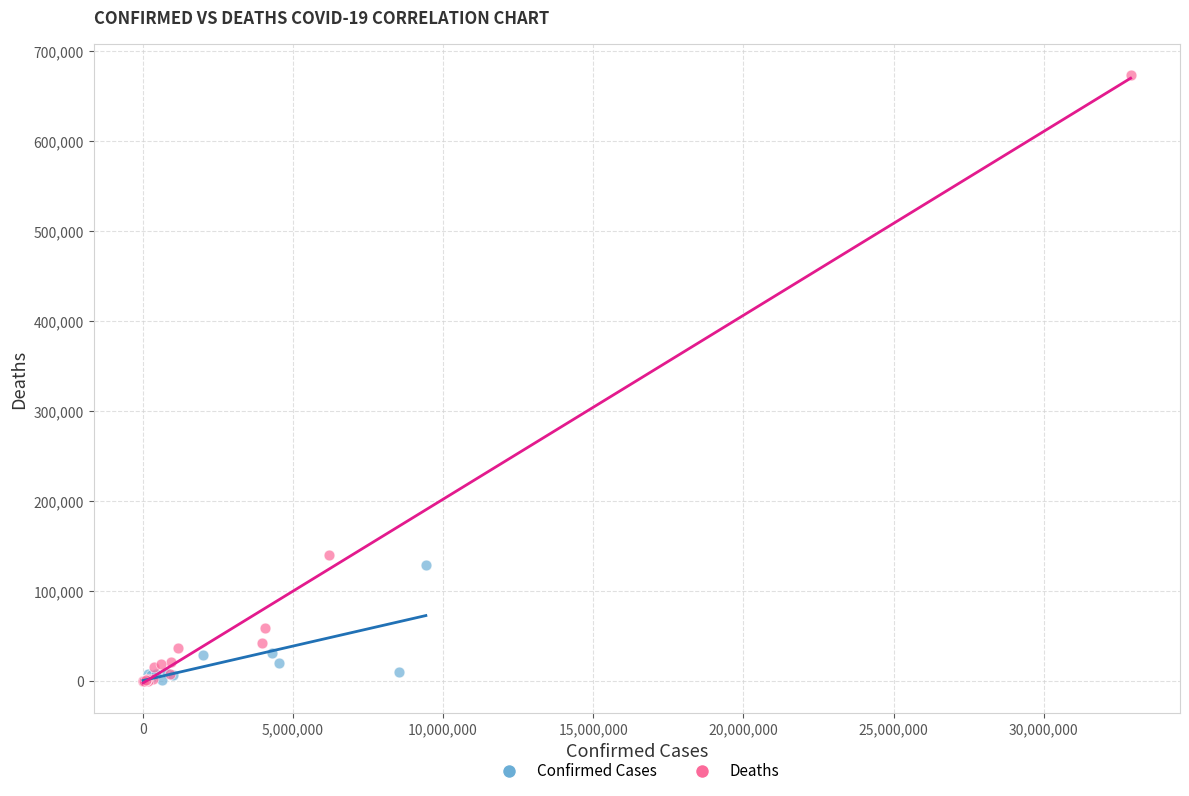

Which series contains the highest Y value?

Deaths